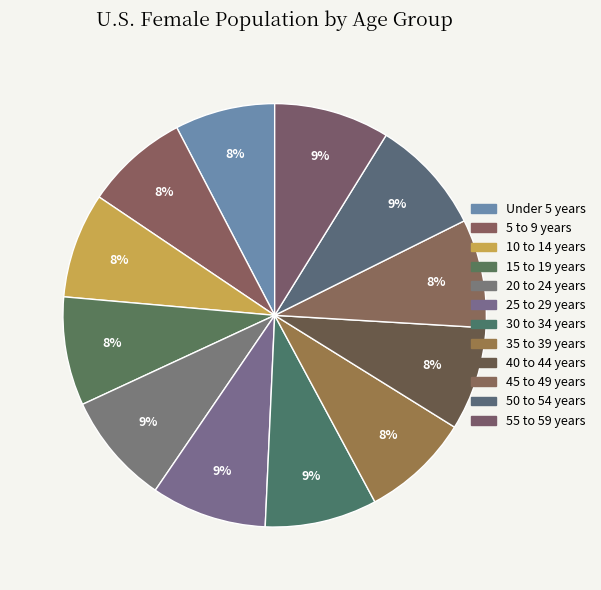

How many segments does this pie chart have?

12